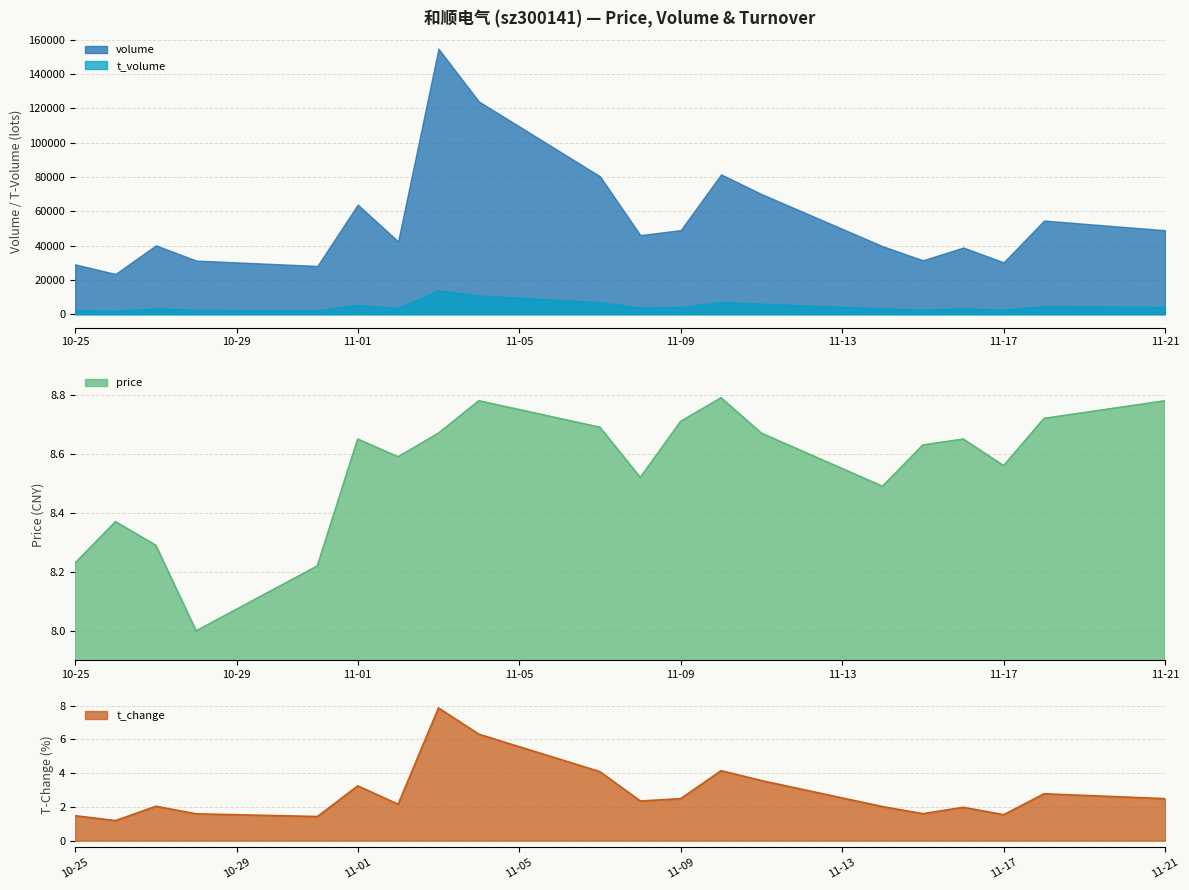

What is the minimum value for price?

8.0